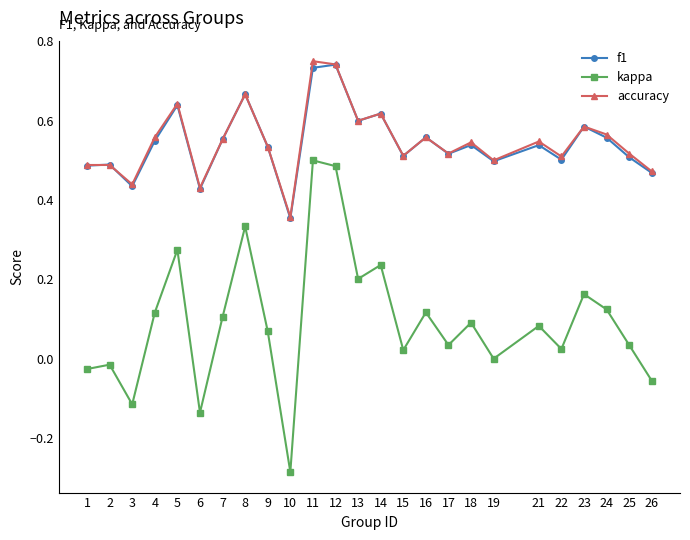

Is the value of f1 at 9 greater than the value of kappa at 26?

Yes